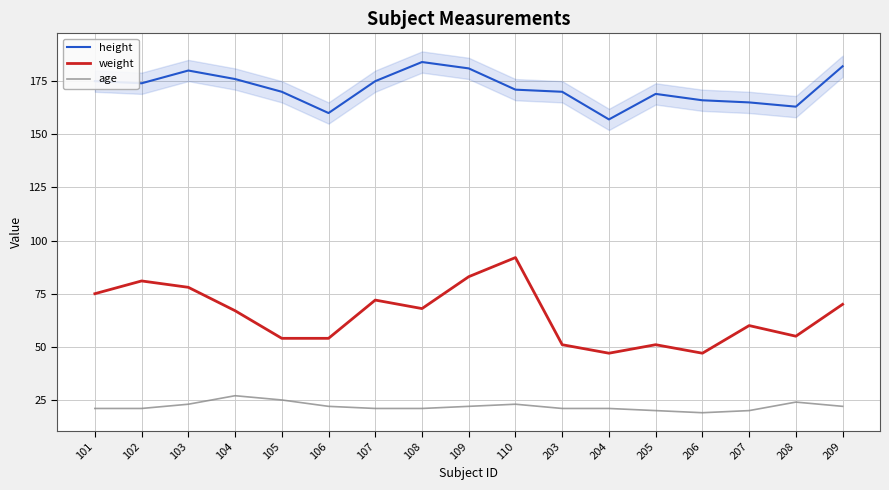

At 106, list the series in order from largest to smallest.

height, weight, age